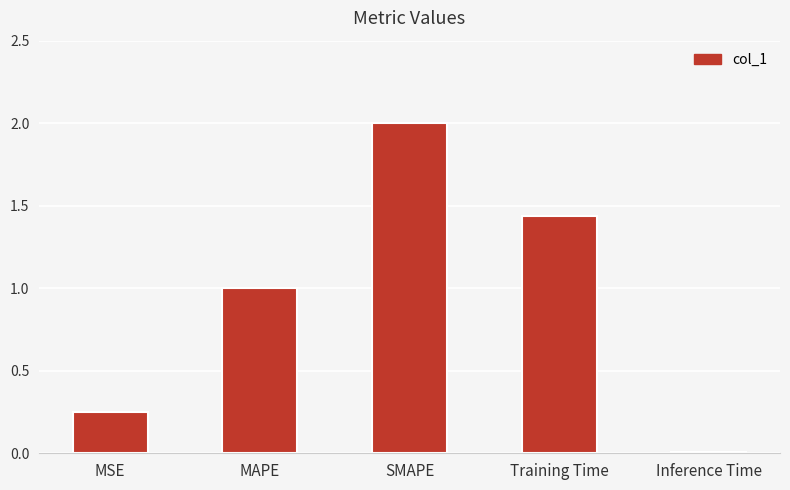

List the labels in order of value, largest first.

SMAPE, Training Time, MAPE, MSE, Inference Time